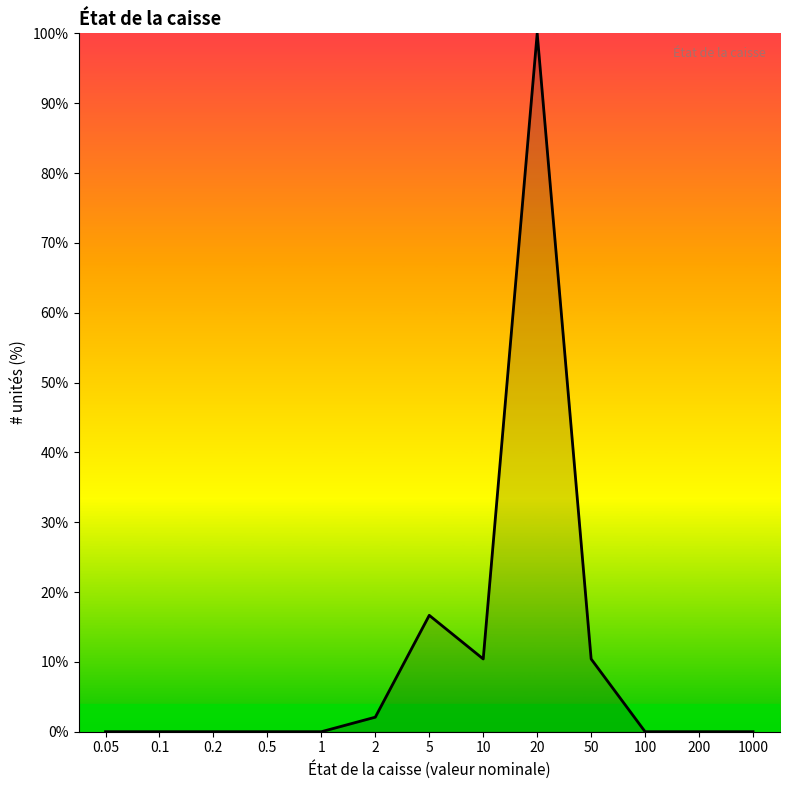

What is the sum of all values?

139.6